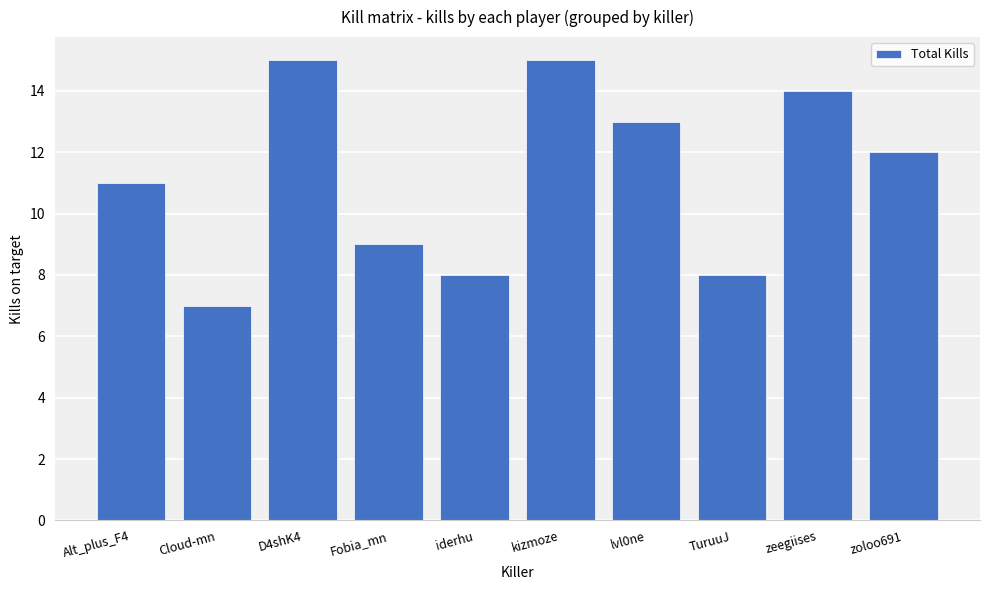

What is the minimum value shown in the chart?

7